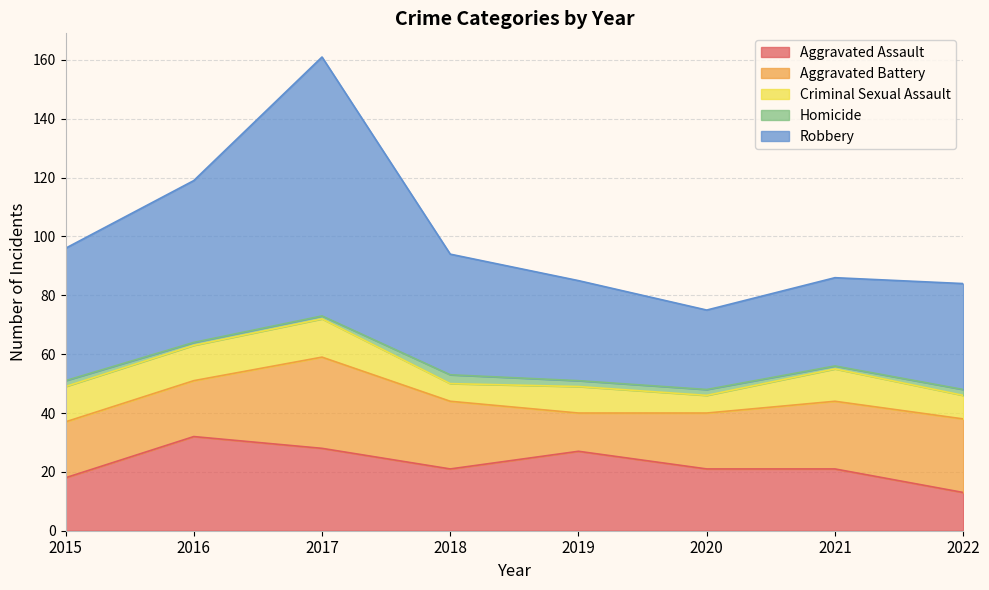

What is the minimum value shown in the chart?

1